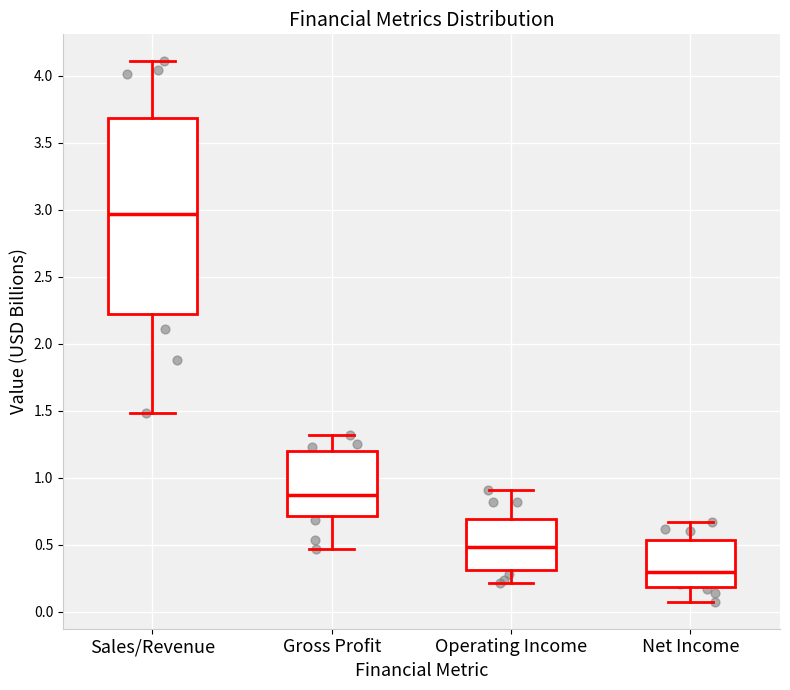

Comparing the boxes themselves (not the whiskers), which one is the tallest?

Sales/Revenue